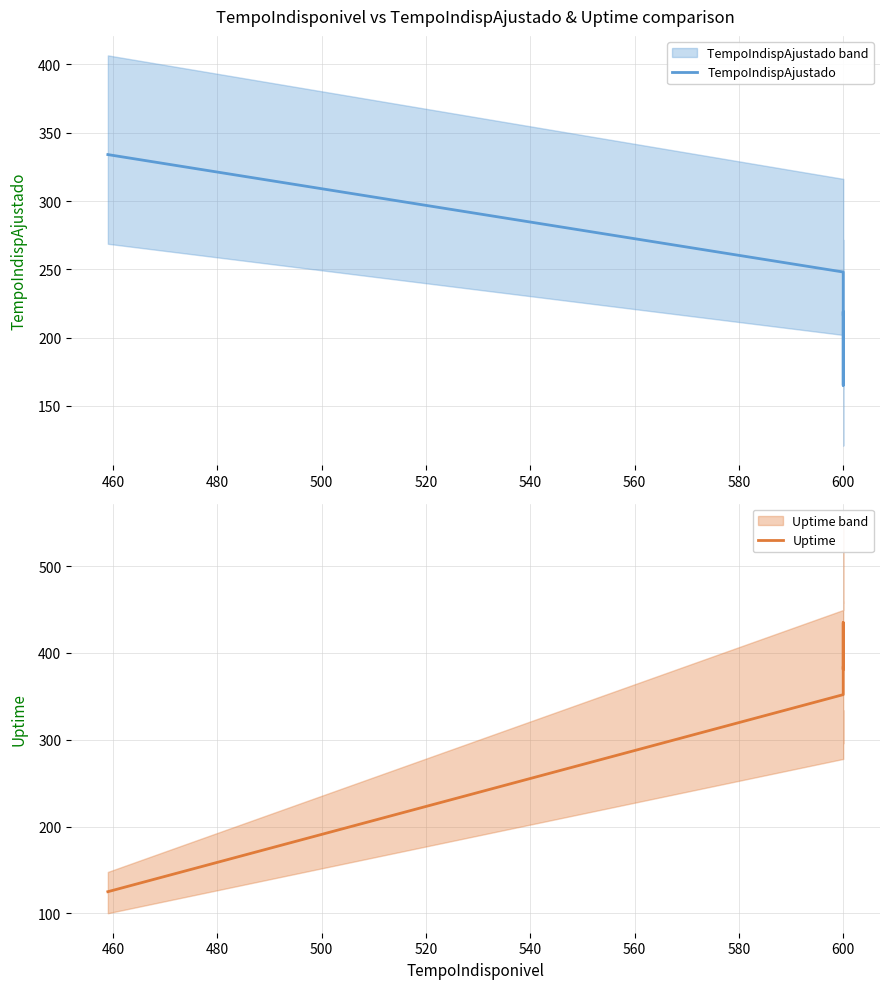

How many times do TempoIndispAjustado and Uptime cross each other?

1